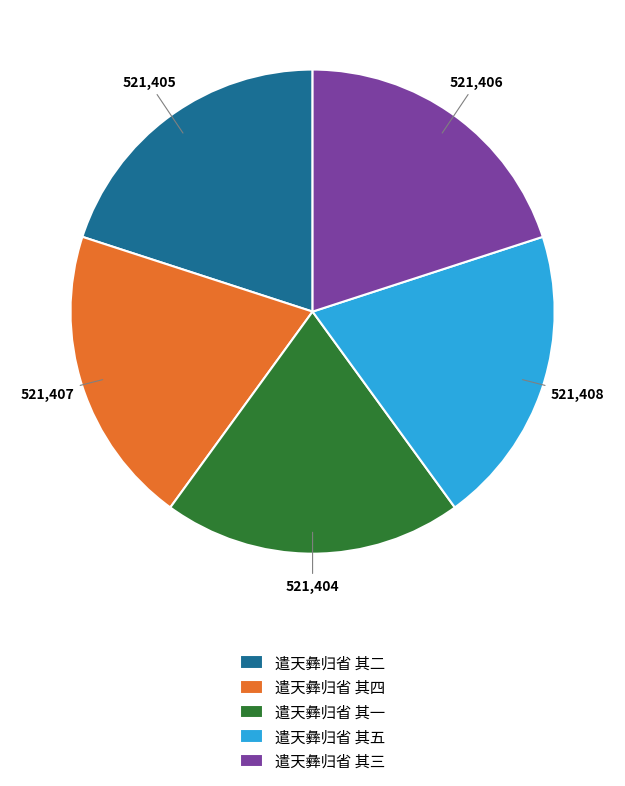

Combined, do 遣天彝归省 其二 and 遣天彝归省 其四 account for over 50%?

No